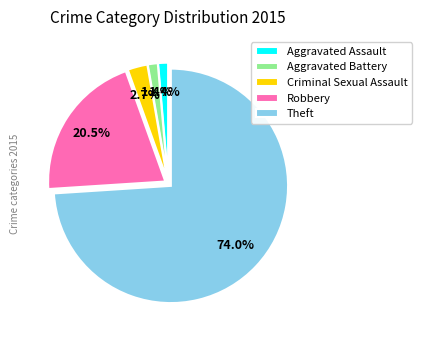

Which category has the biggest portion of the pie?

Theft